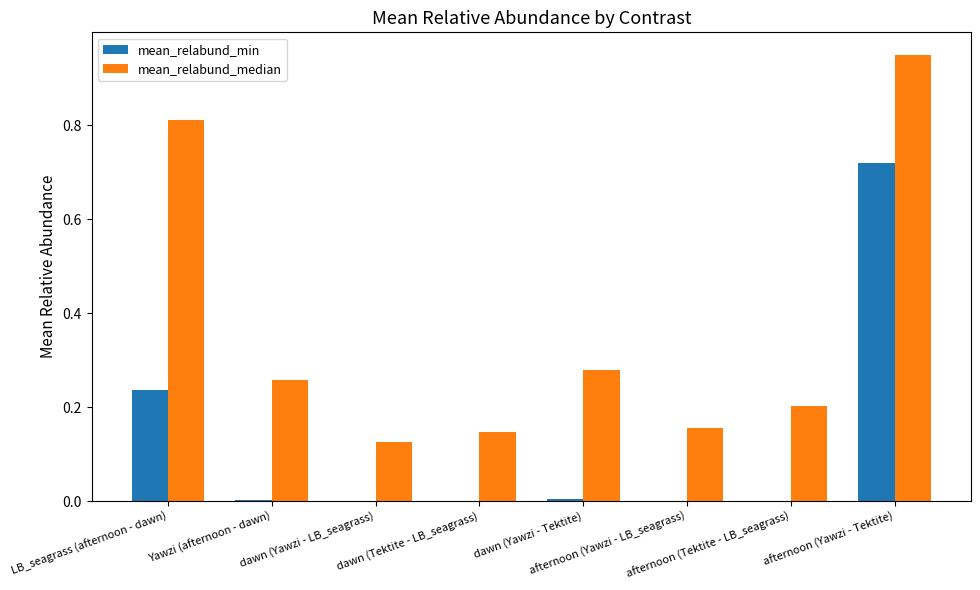

Which series has the largest total across all categories?

mean_relabund_median